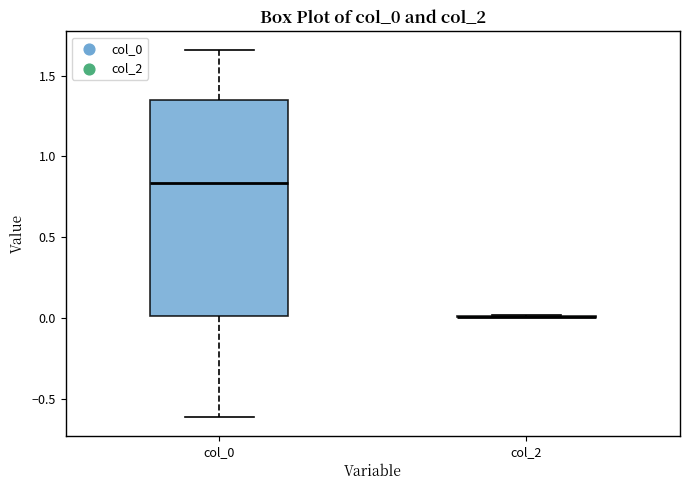

Comparing the boxes themselves (not the whiskers), which one is the tallest?

col_0